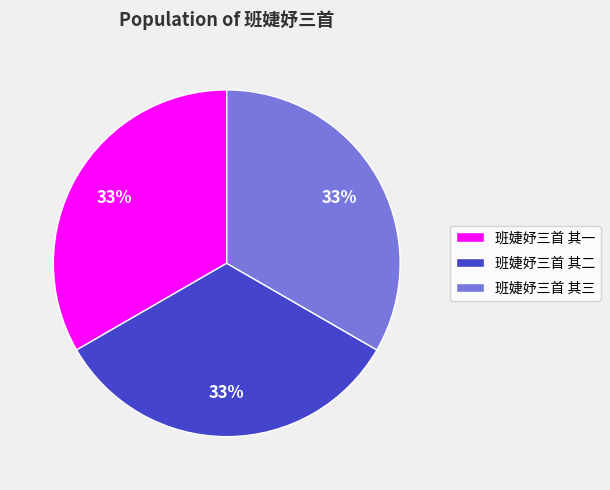

What percentage is the 班婕妤三首 其二 slice, to the nearest percent?

33%